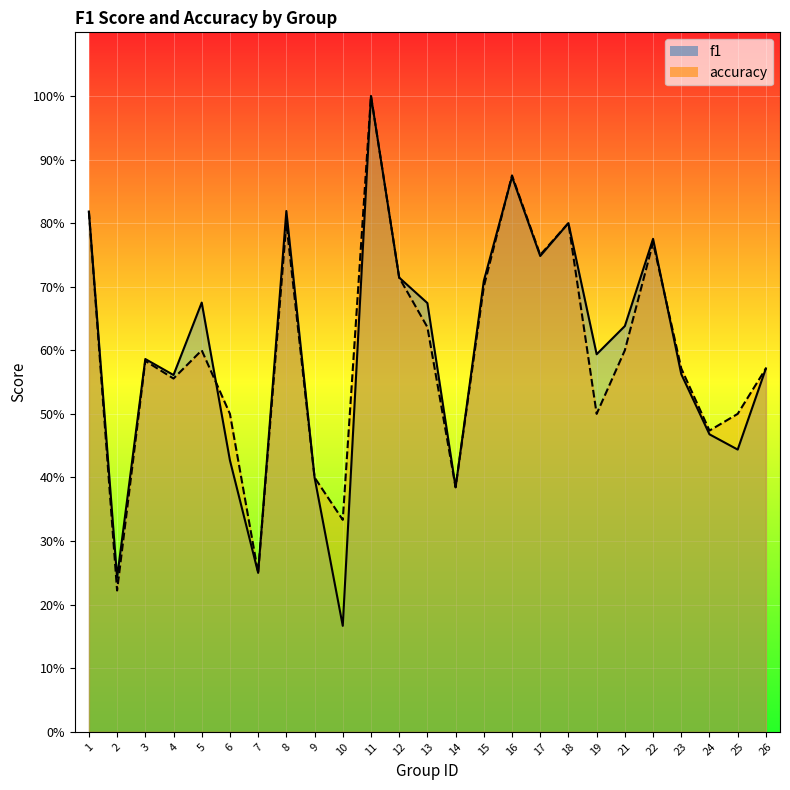

Reading left to right, transcribe all the data shown in this chart.

f1: 1=0.8	2=0.2	3=0.6	4=0.6	5=0.7	6=0.4	7=0.2	8=0.8	9=0.4	10=0.2	11=1.0	12=0.7	13=0.7	14=0.4	15=0.7	16=0.9	17=0.7	18=0.8	19=0.6	21=0.6	22=0.8	23=0.6	24=0.5	25=0.4	26=0.6
accuracy: 1=0.8	2=0.2	3=0.6	4=0.6	5=0.6	6=0.5	7=0.2	8=0.8	9=0.4	10=0.3	11=1.0	12=0.7	13=0.6	14=0.4	15=0.7	16=0.9	17=0.8	18=0.8	19=0.5	21=0.6	22=0.8	23=0.6	24=0.5	25=0.5	26=0.6